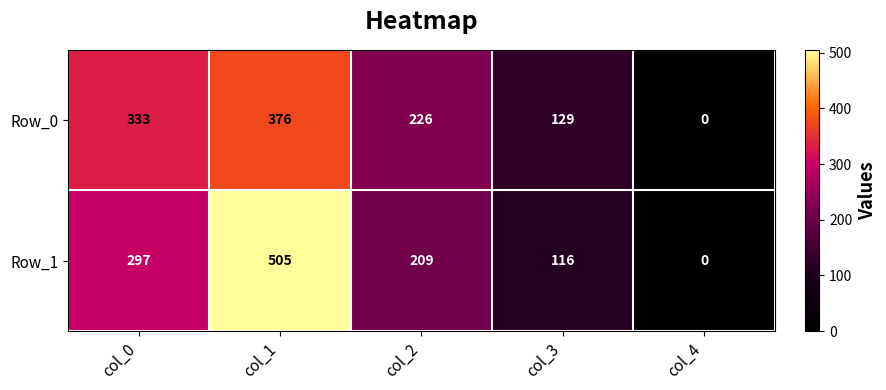

Reading right to left, extract all data points from this chart.

Row_0: 0	129	226	376	333
Row_1: 0	116	209	505	297